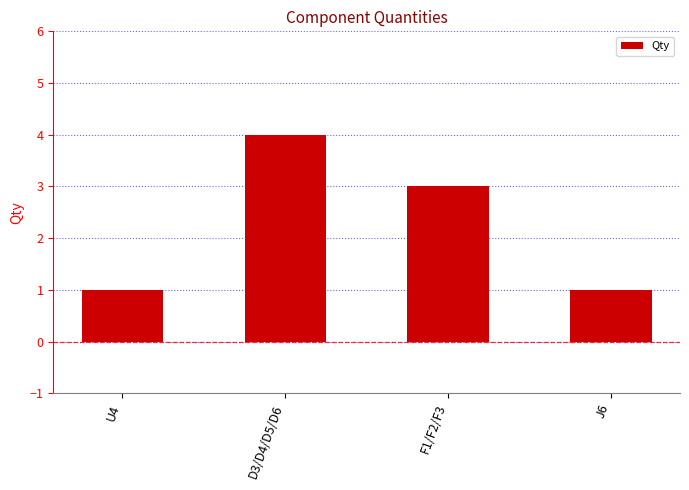

What is the greatest value displayed?

4